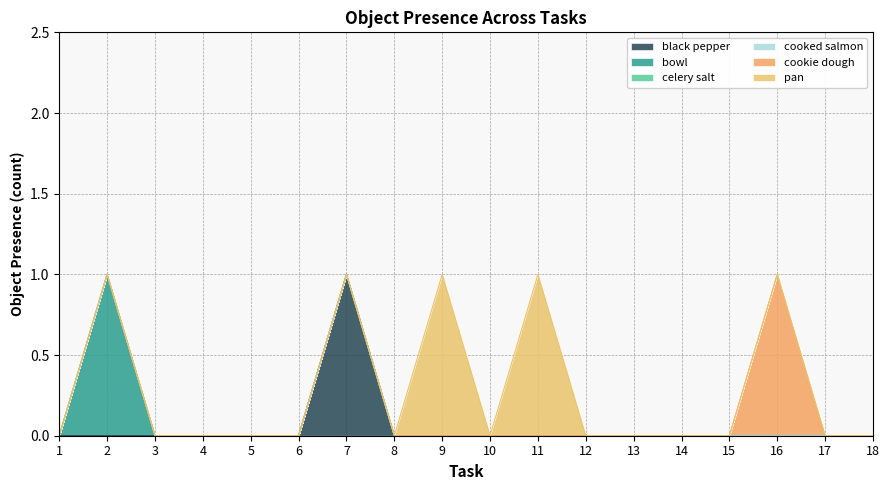

How many distinct data groups are displayed?

6